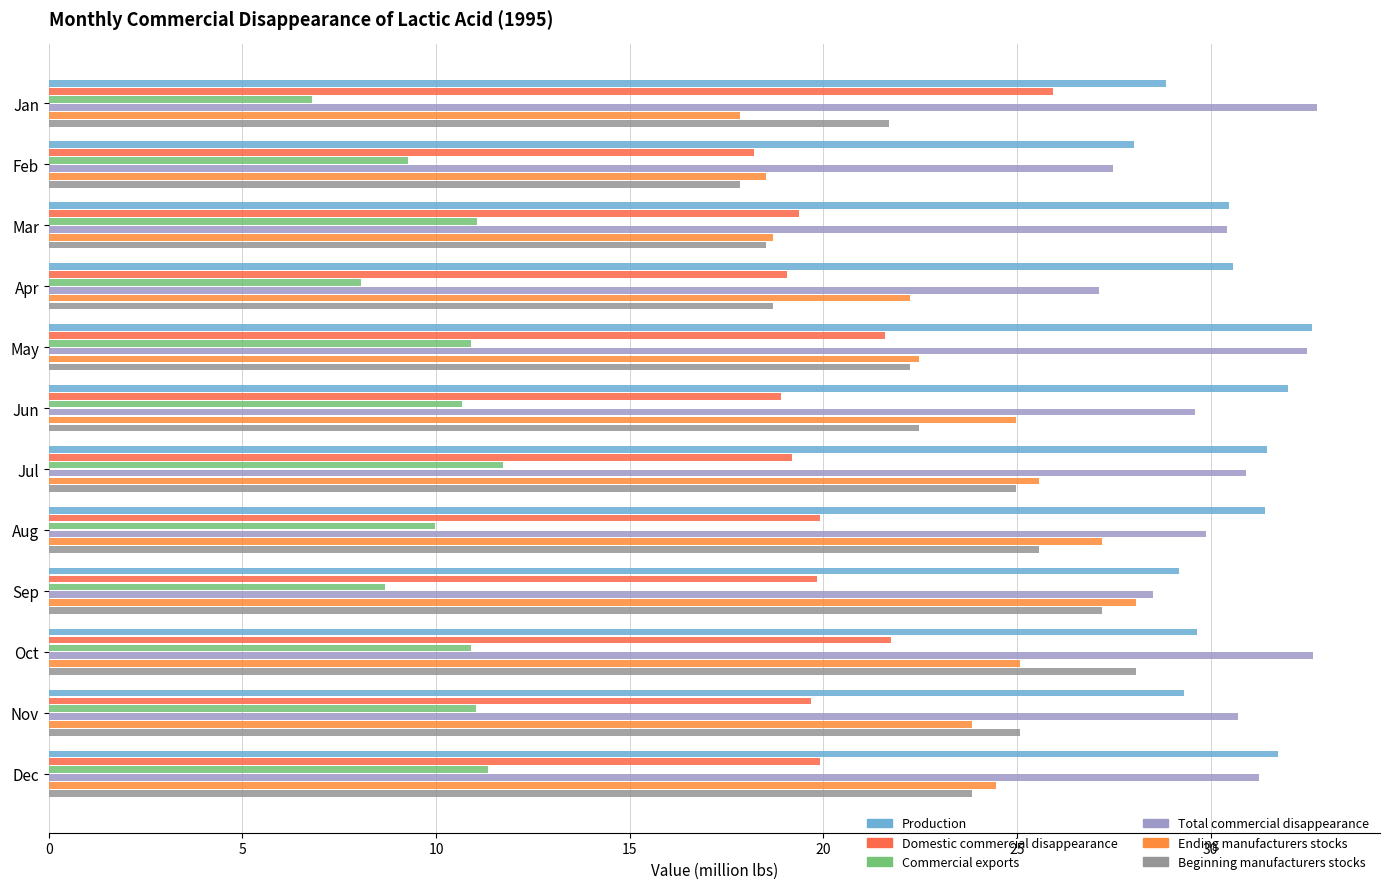

How many data points in Beginning manufacturers stocks are above 23?

6